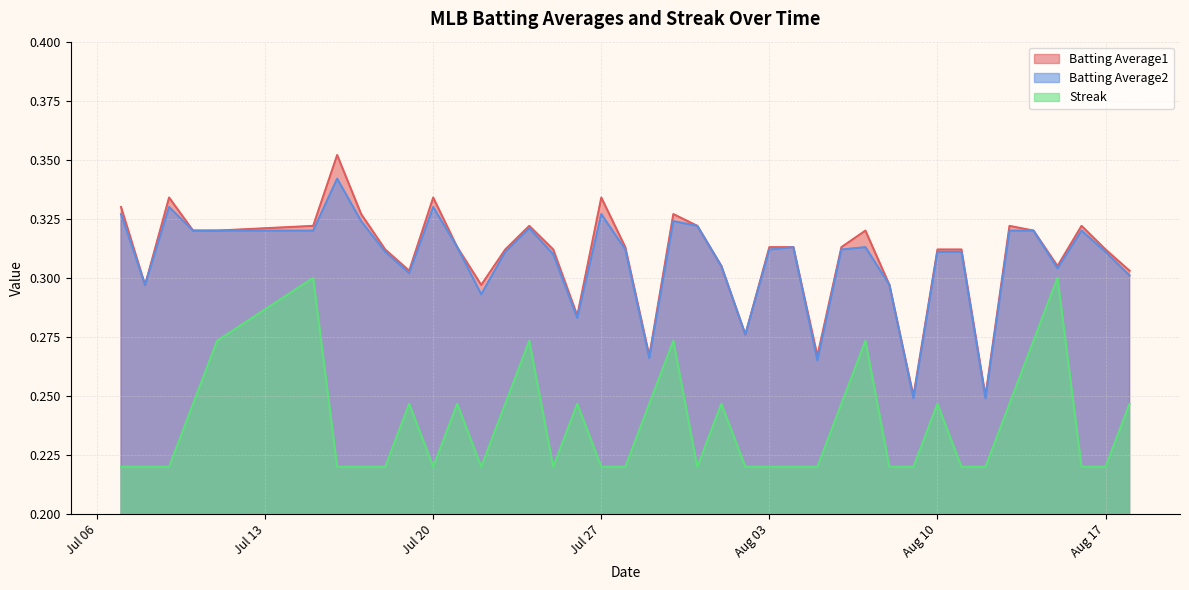

Which series has the widest spread of values?

Batting Average1